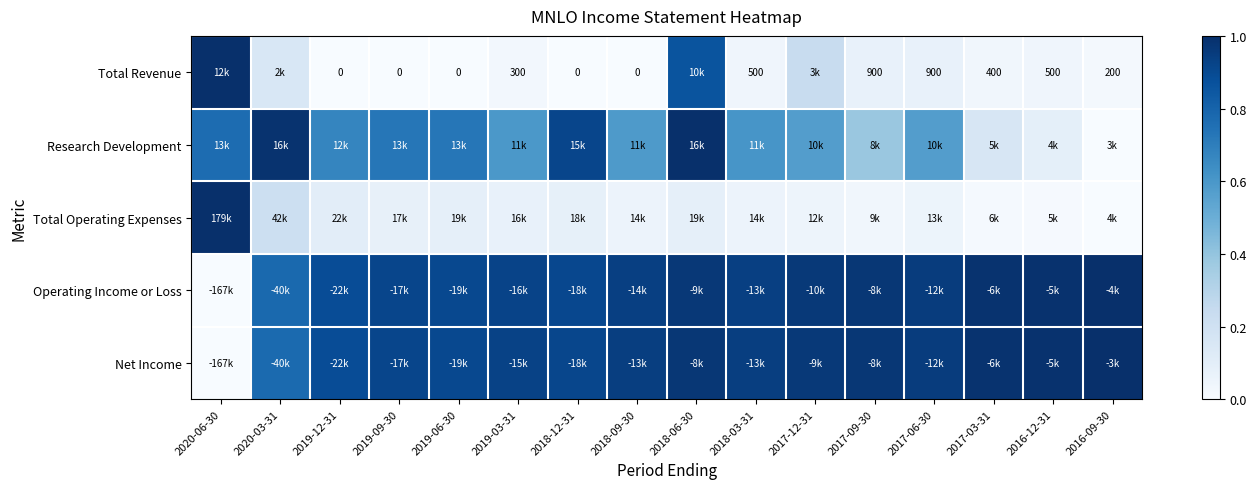

How many categories are shown in the chart?

16